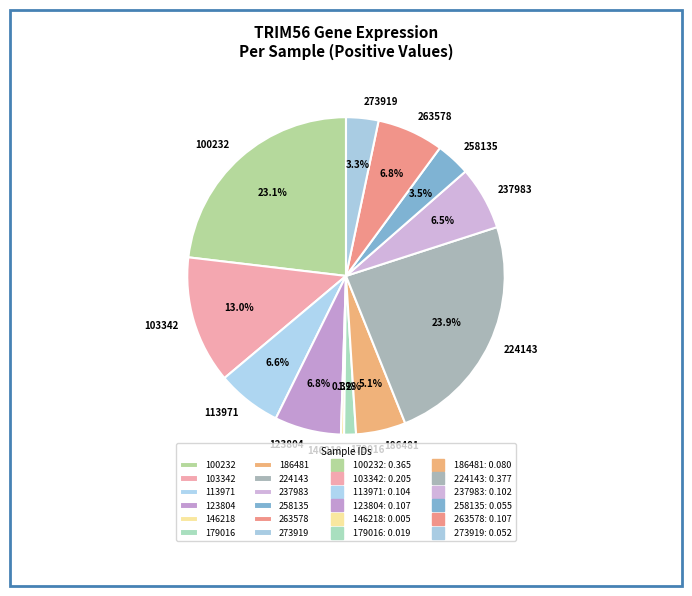

Between 186481 and 113971, which is larger?

113971